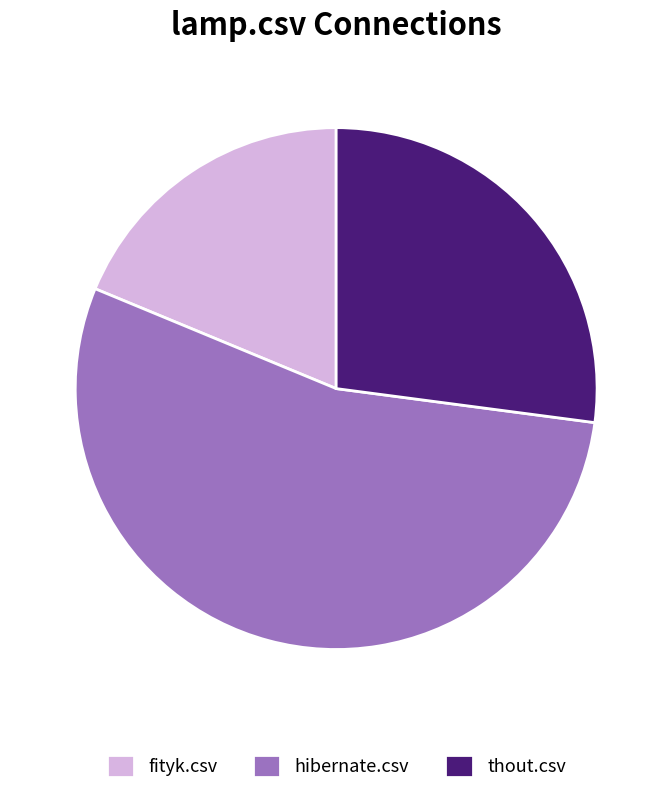

The fityk.csv slice represents 19% of the pie. True or false?

True